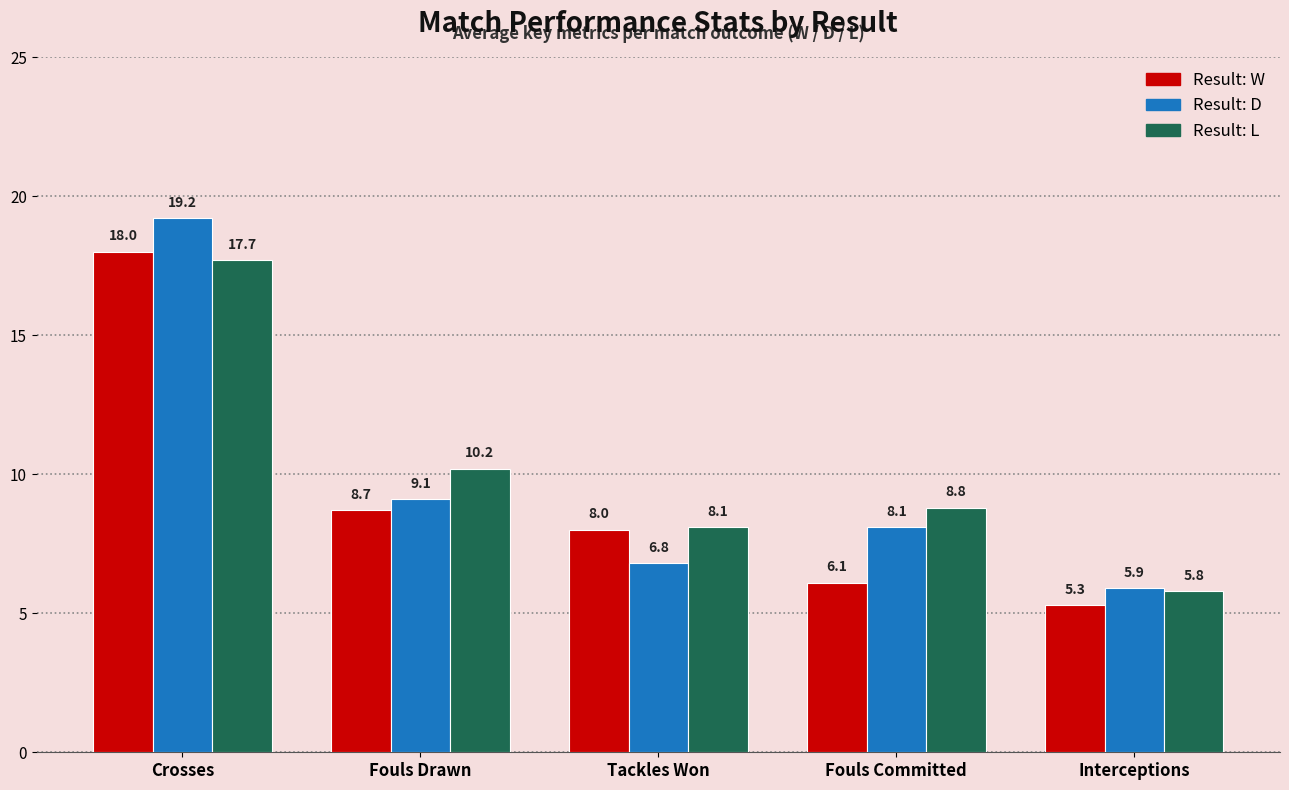

What is the spread (max minus min) of values at Fouls Committed?

2.7